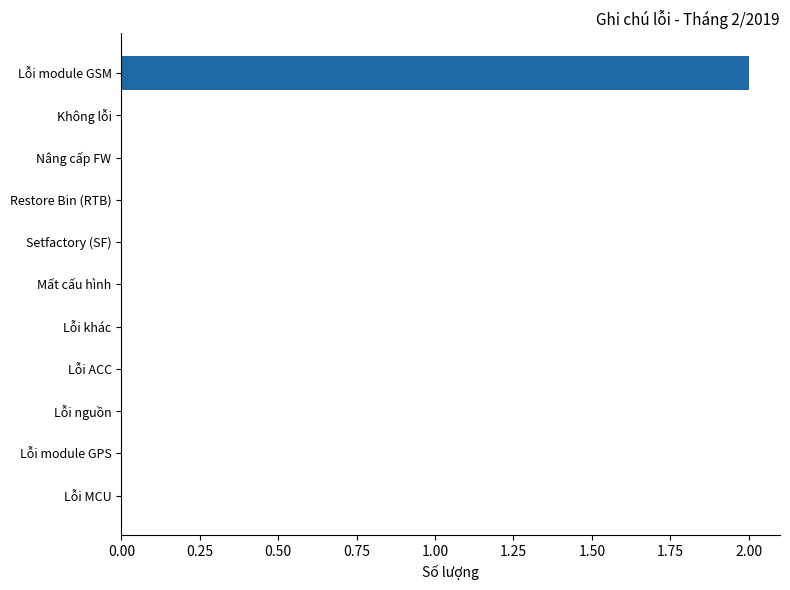

Which label corresponds to the largest value in the chart?

Lỗi module GSM